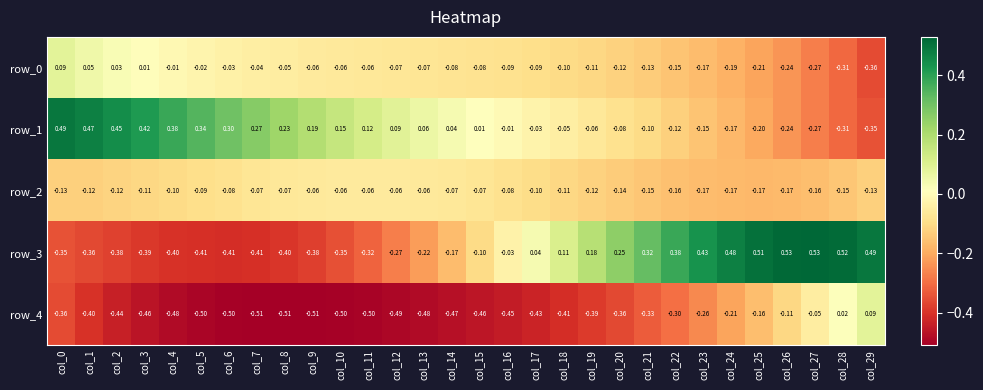

How many distinct data groups are displayed?

5